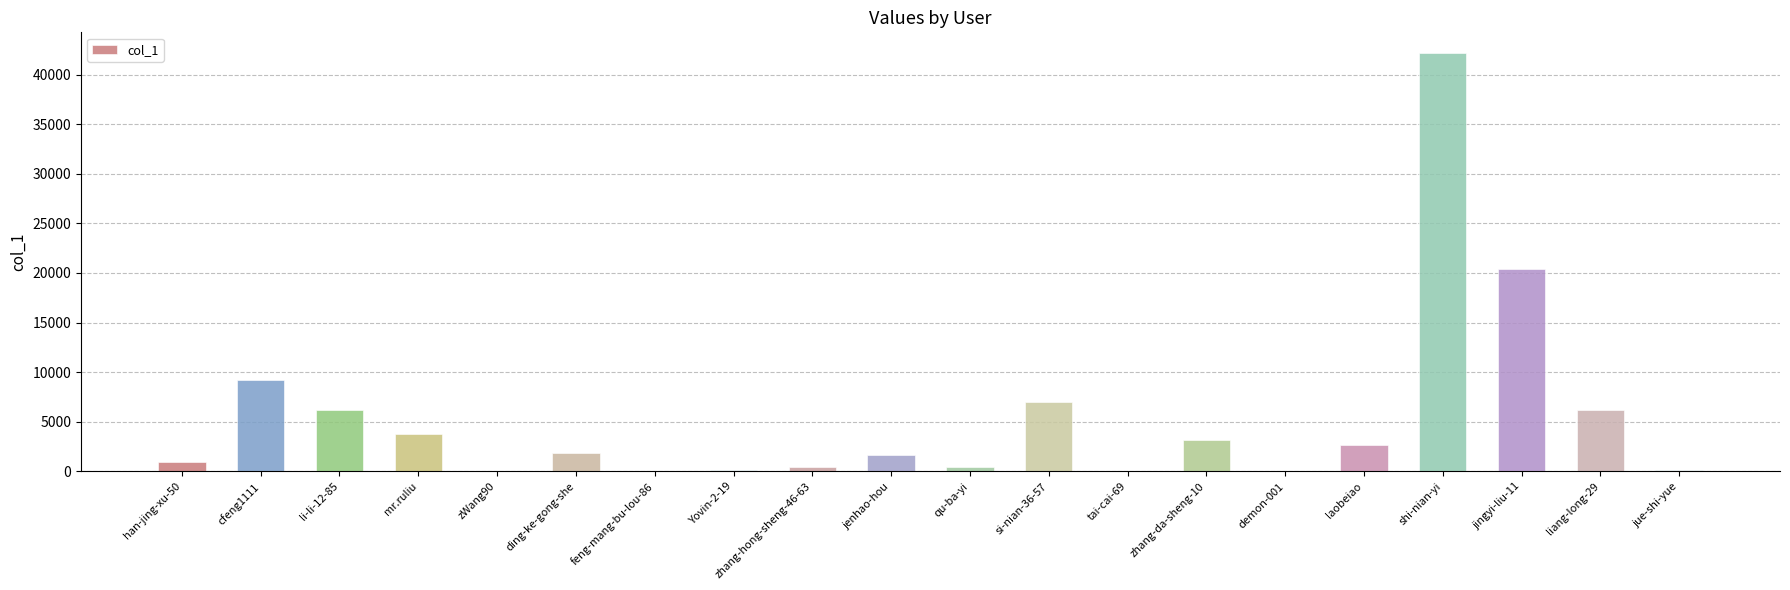

Is it true that the value at liang-long-29 is 8937?

False